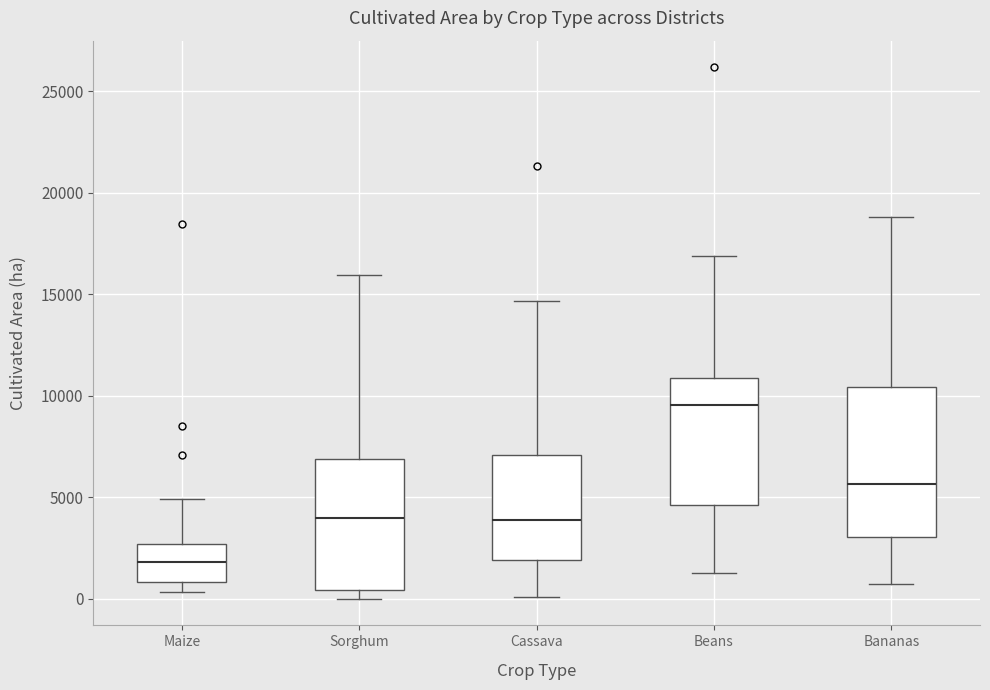

Which box has the lowest median line?

Maize